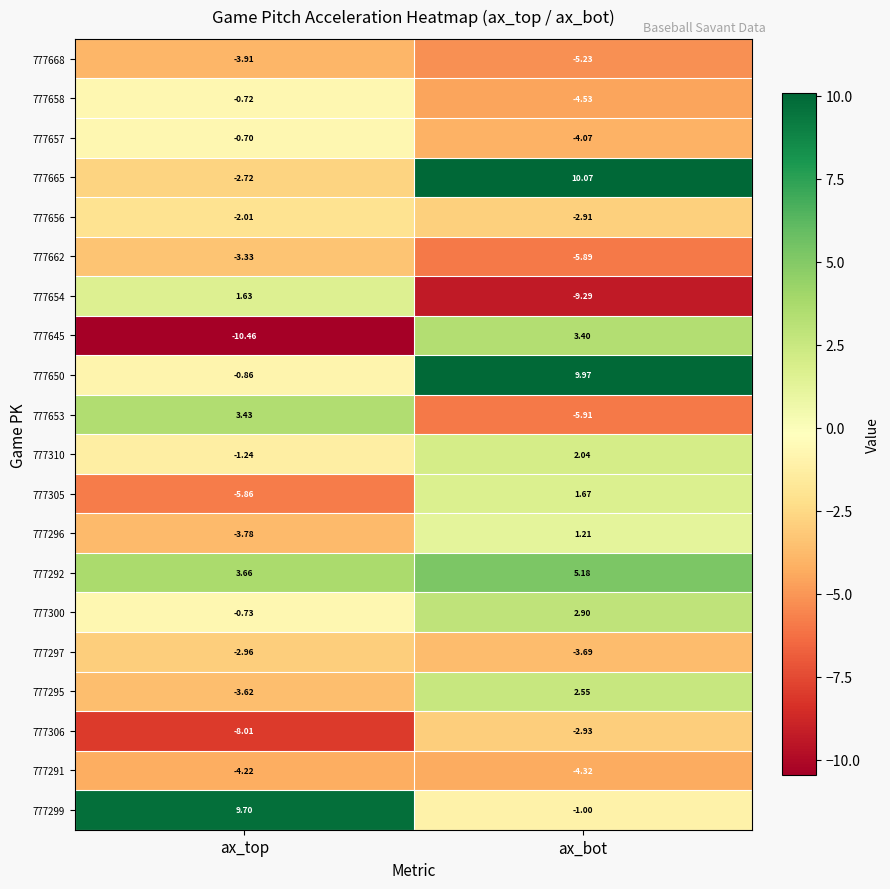

Which label corresponds to the largest value in the chart?

ax_bot